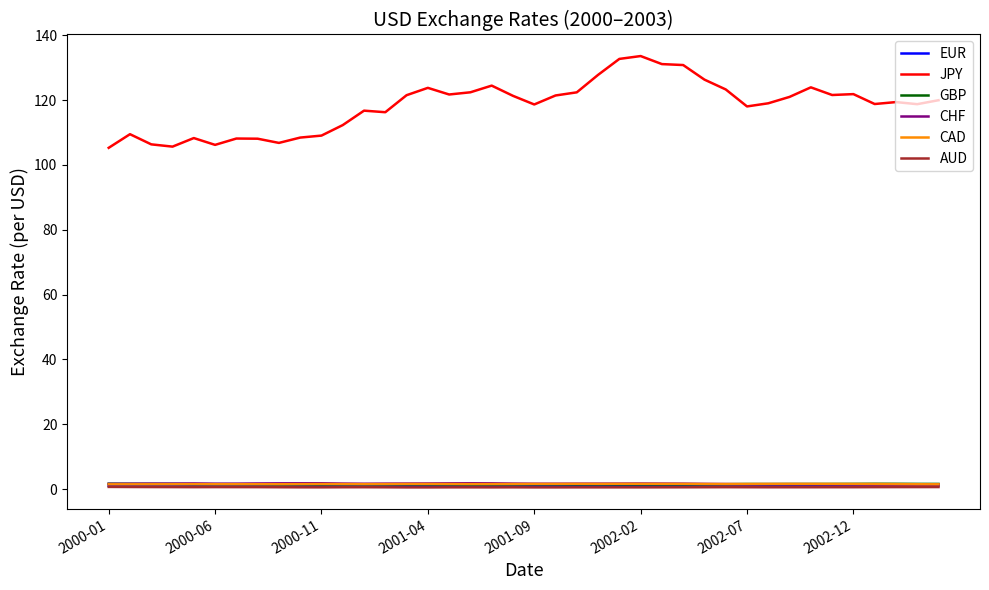

Which series has the largest range (max minus min)?

JPY